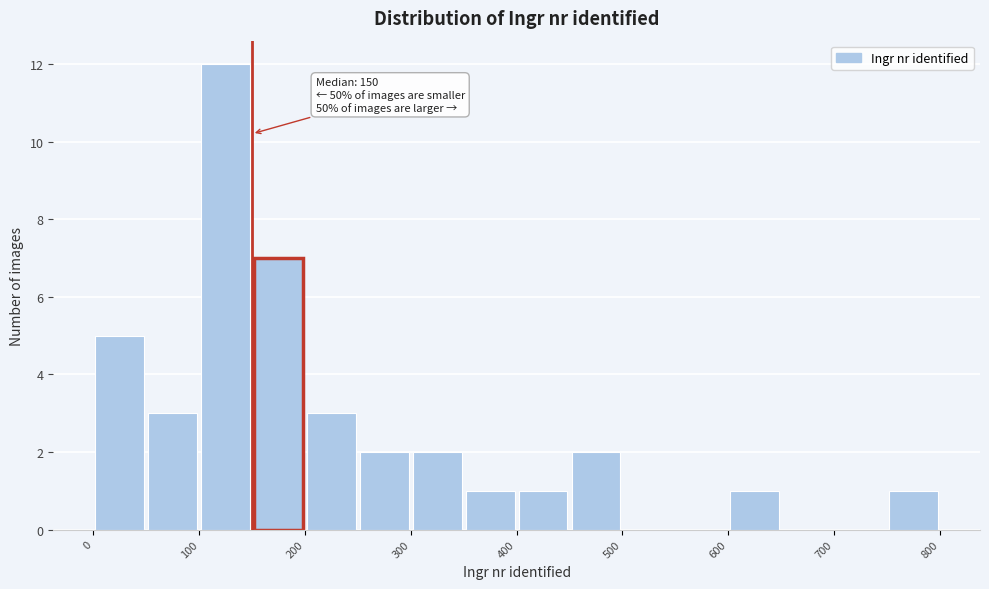

Over which range of the x-axis is the bar tallest?

100 to 150